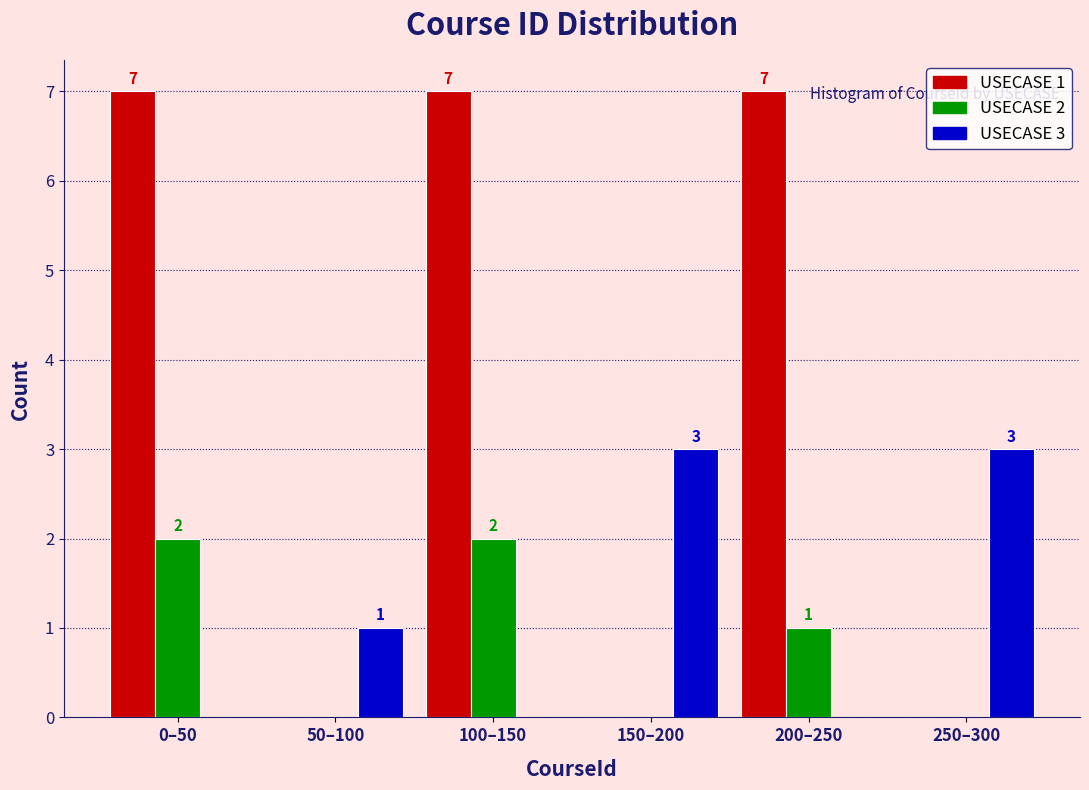

Reading left to right, what are all the values shown in this chart?

USECASE 1: 0–50=7	50–100=0	100–150=7	150–200=0	200–250=7	250–300=0
USECASE 2: 0–50=2	50–100=0	100–150=2	150–200=0	200–250=1	250–300=0
USECASE 3: 0–50=0	50–100=1	100–150=0	150–200=3	200–250=0	250–300=3